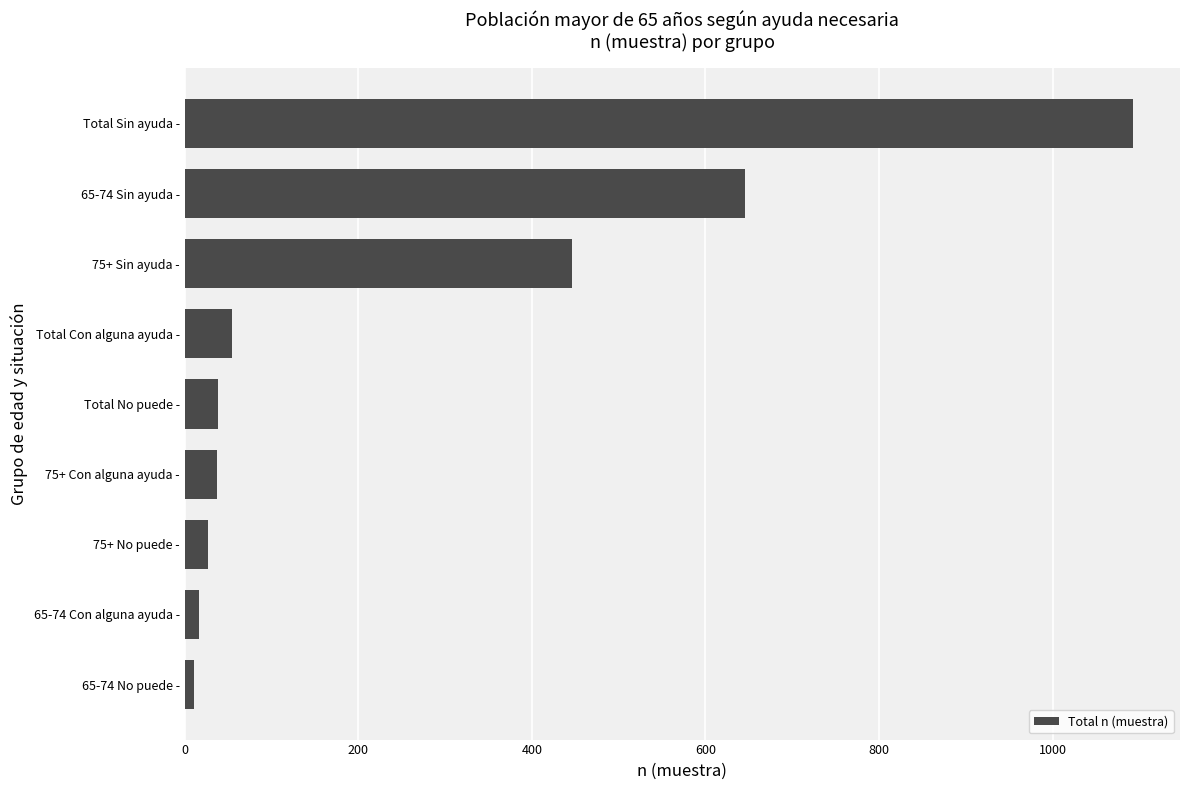

True or false: the data shows 446 at 75+ Sin ayuda -.

True